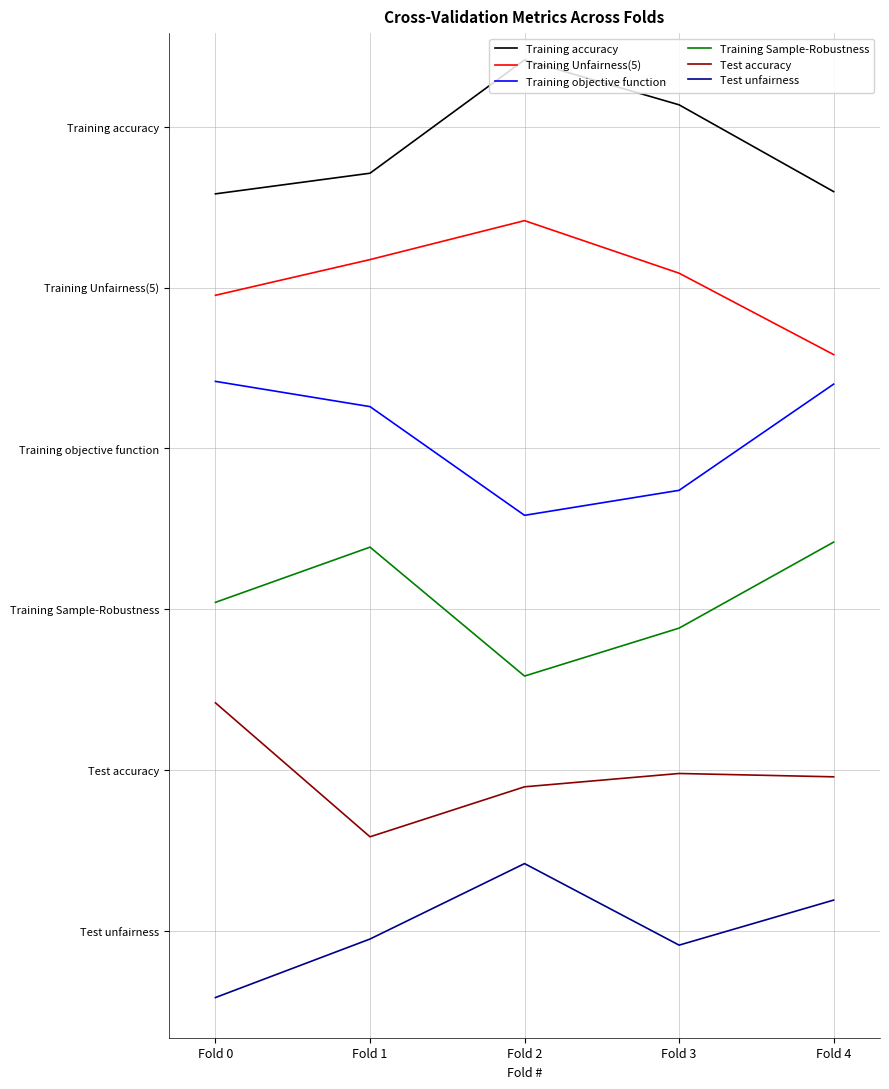

Does the chart have visible grid lines?

Yes